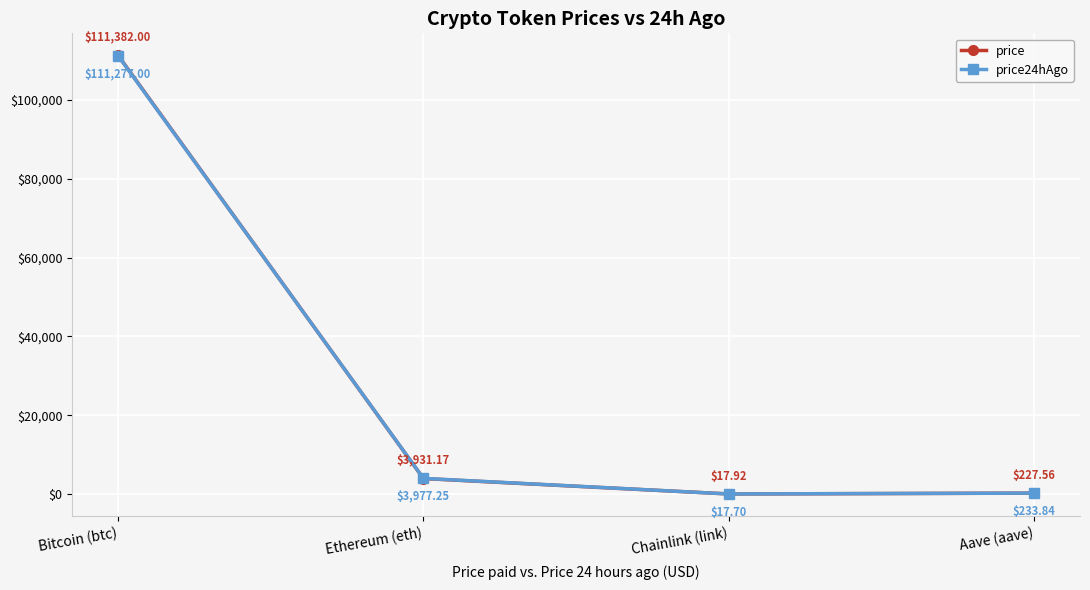

Which series has the widest spread of values?

price